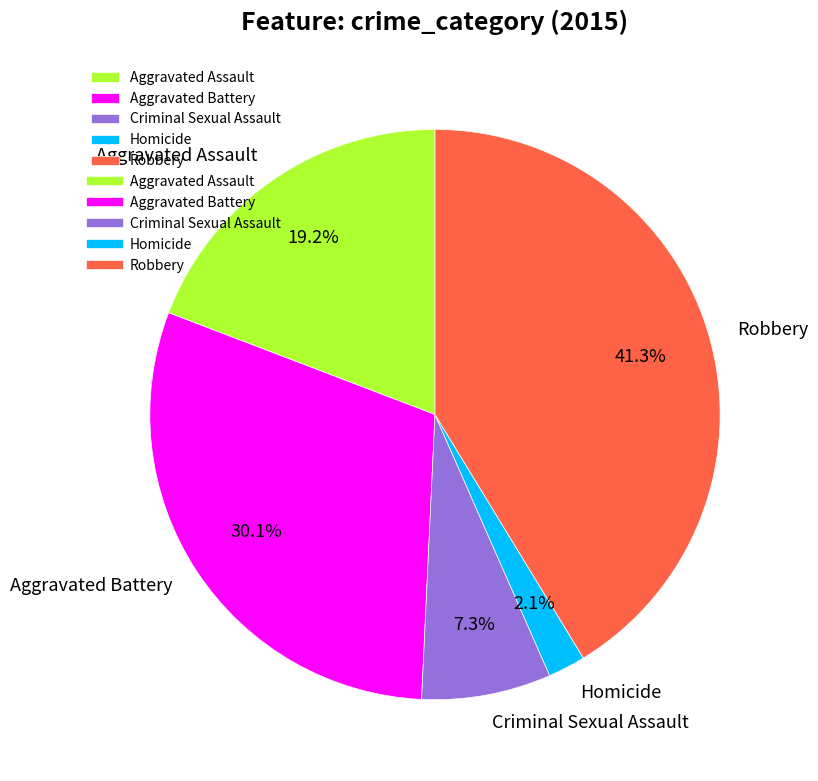

To the nearest percent, what is the difference between the Criminal Sexual Assault and Aggravated Assault slice percentages?

12%